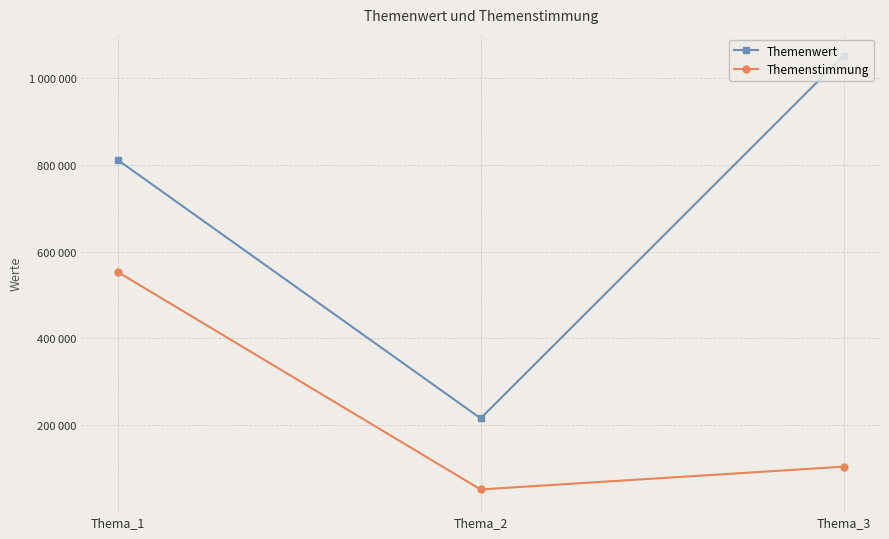

True or false: Themenwert has a value of 1050943 at Thema_3.

True